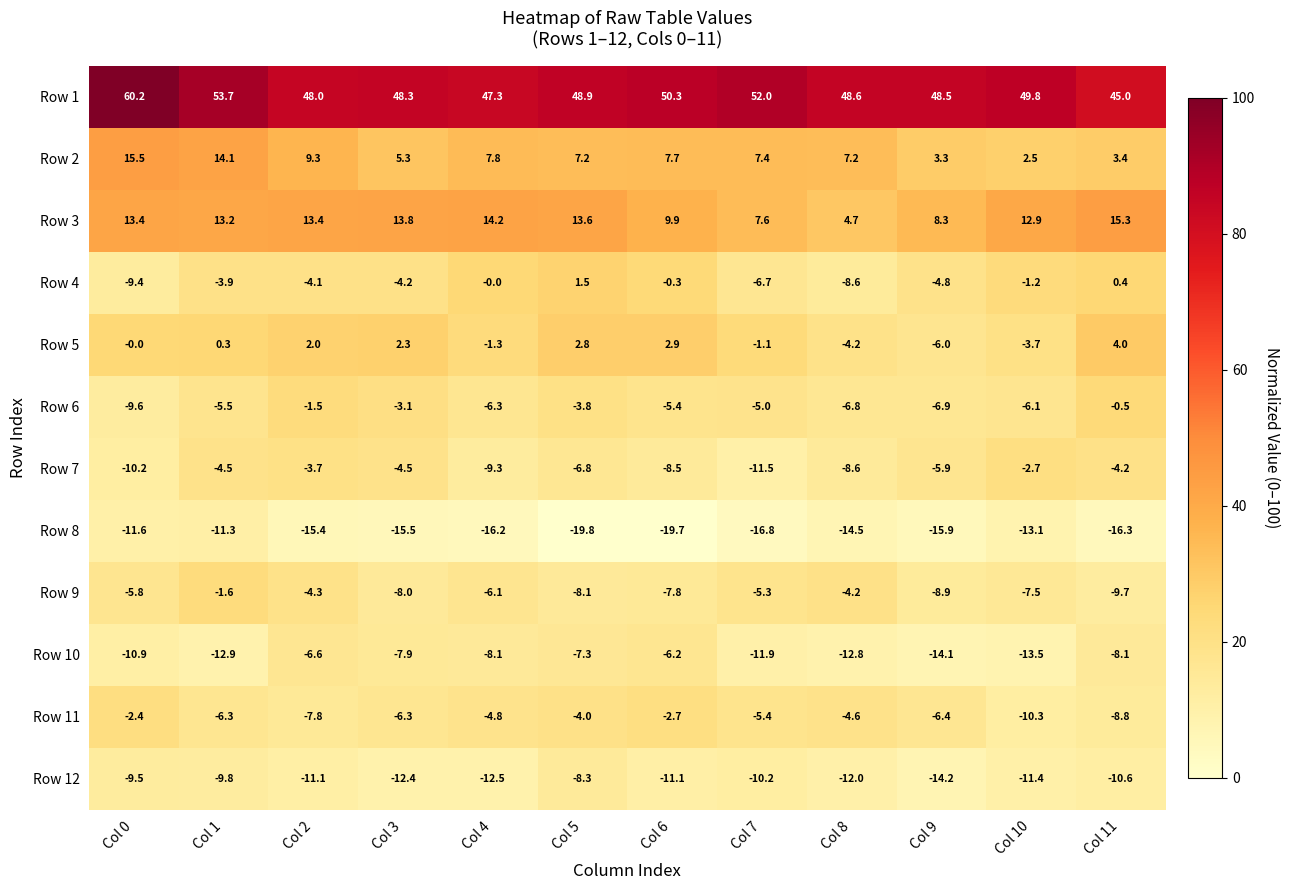

What is the difference between the maximum and minimum values in the Row 3 series?

10.6